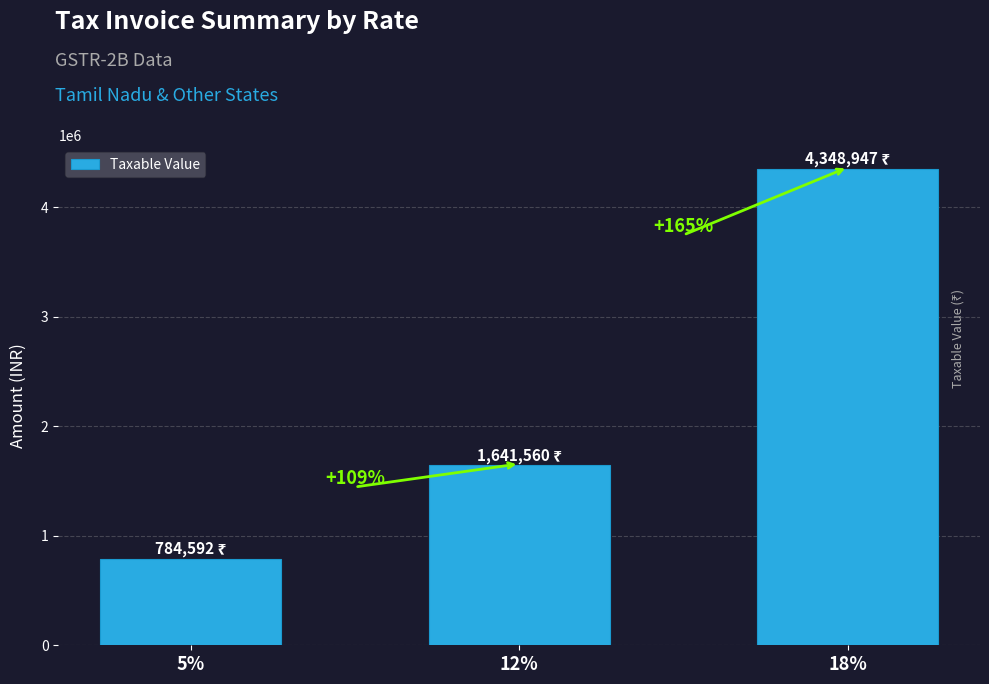

What is the smallest value displayed?

784592.2